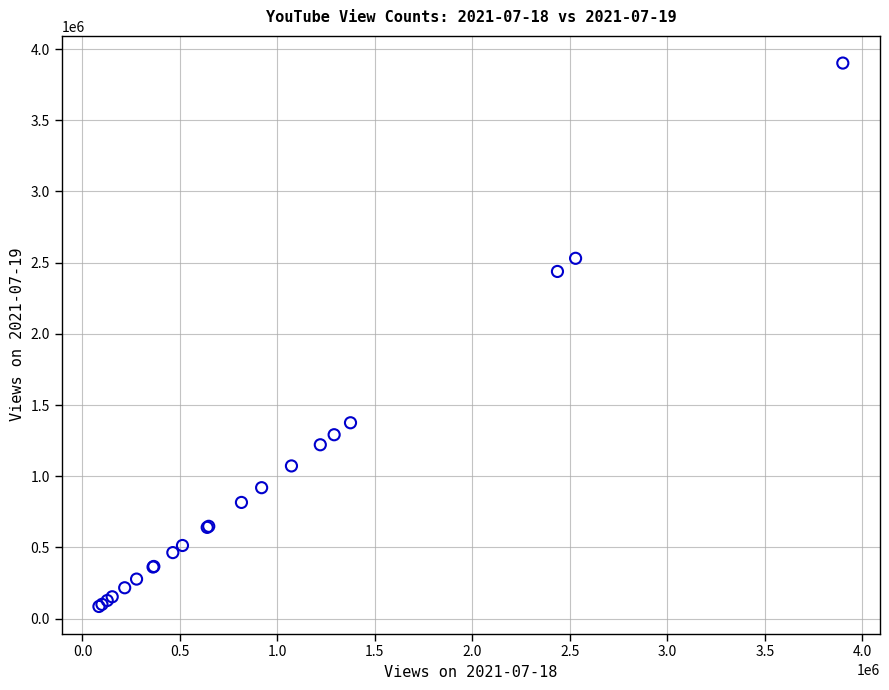

What Y value in the scatter plot is closest to 1993588?

2438239